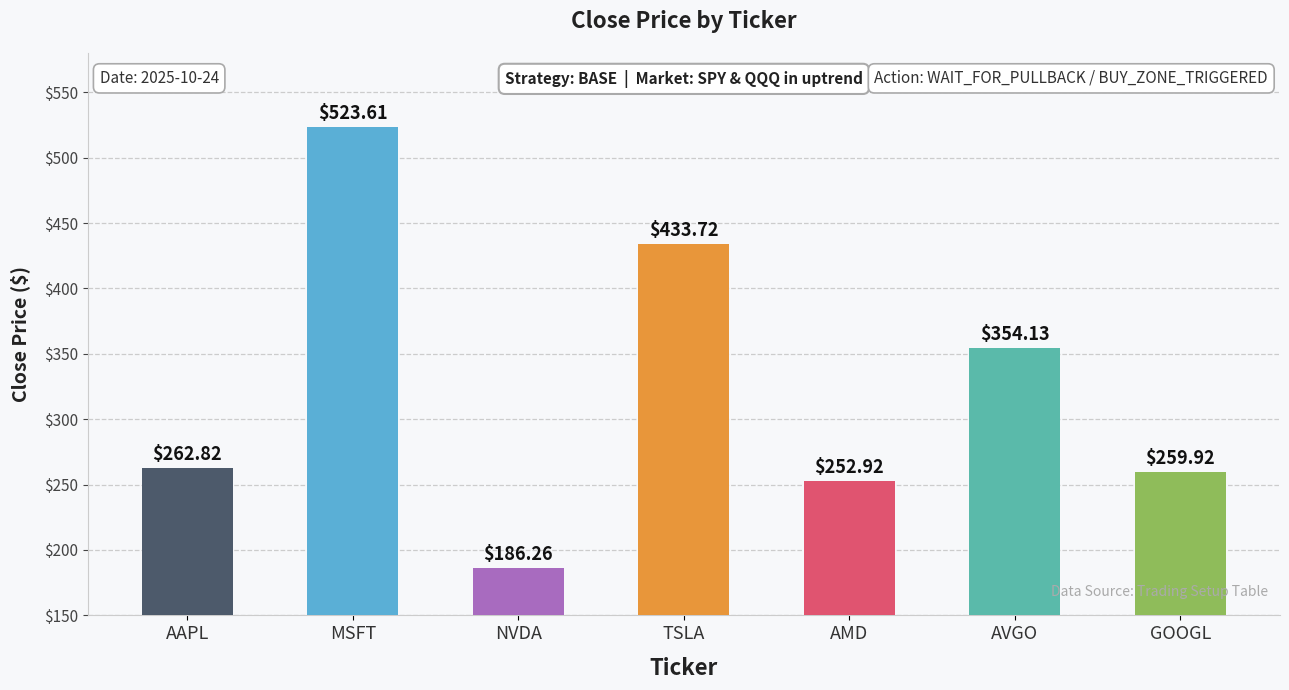

The chart shows a value of 259.9 at GOOGL. True or false?

True